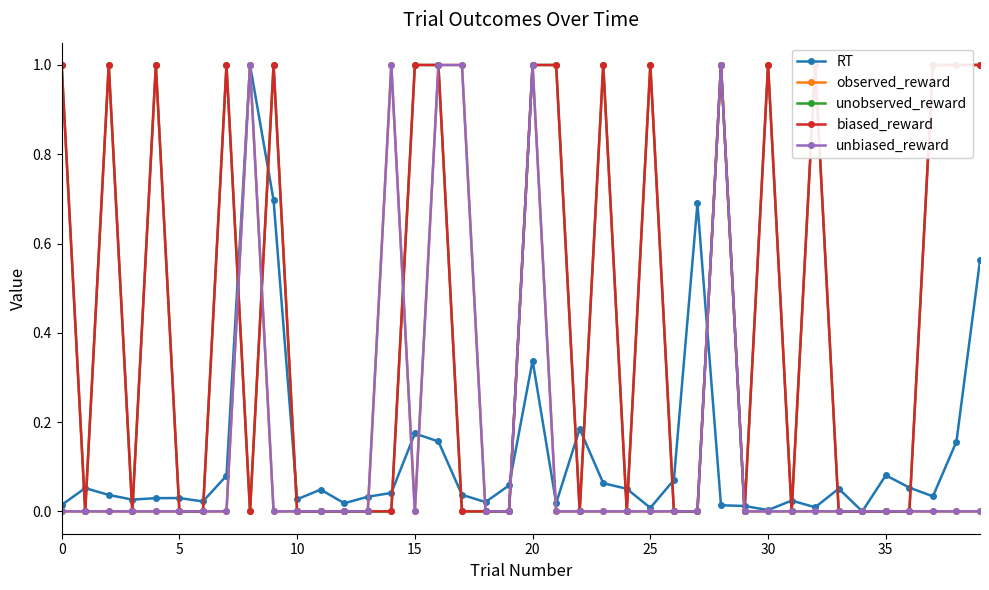

Does the chart display data point markers on the line(s)?

Yes